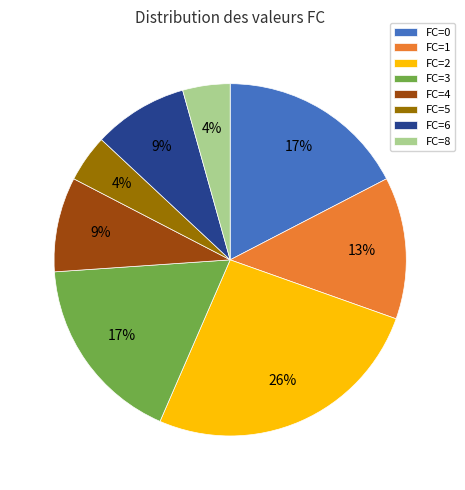

True or false: FC=6 accounts for 1% of the total.

False